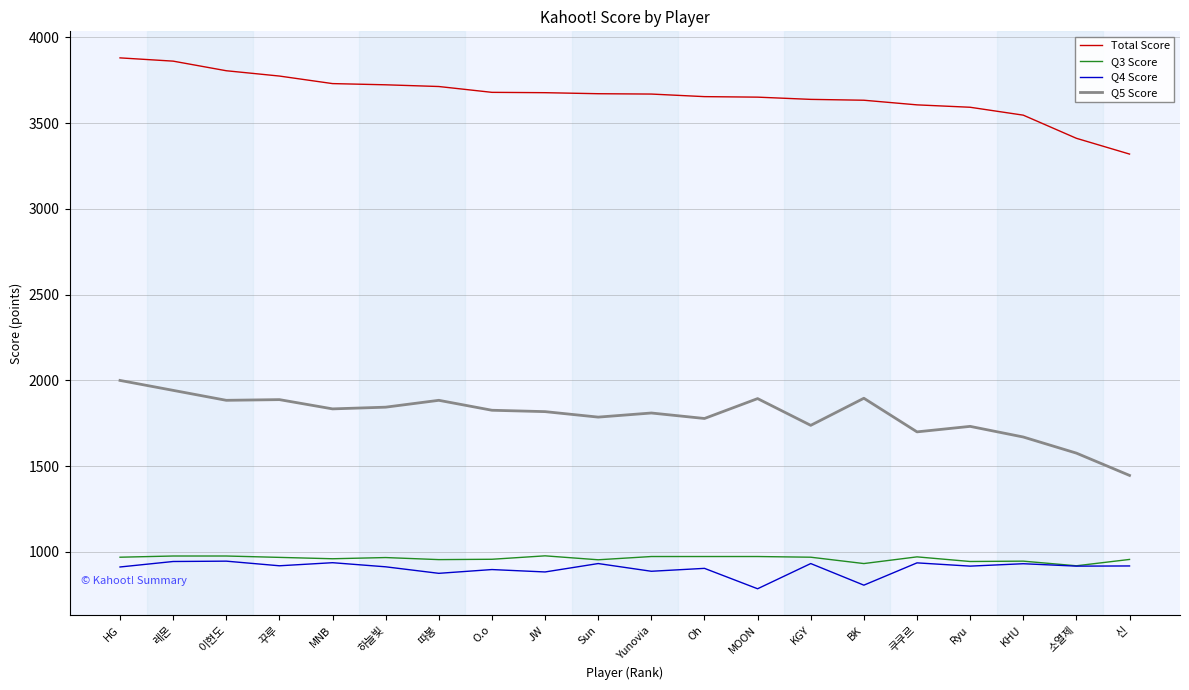

True or false: Q4 Score has a value of 912 at HG.

True